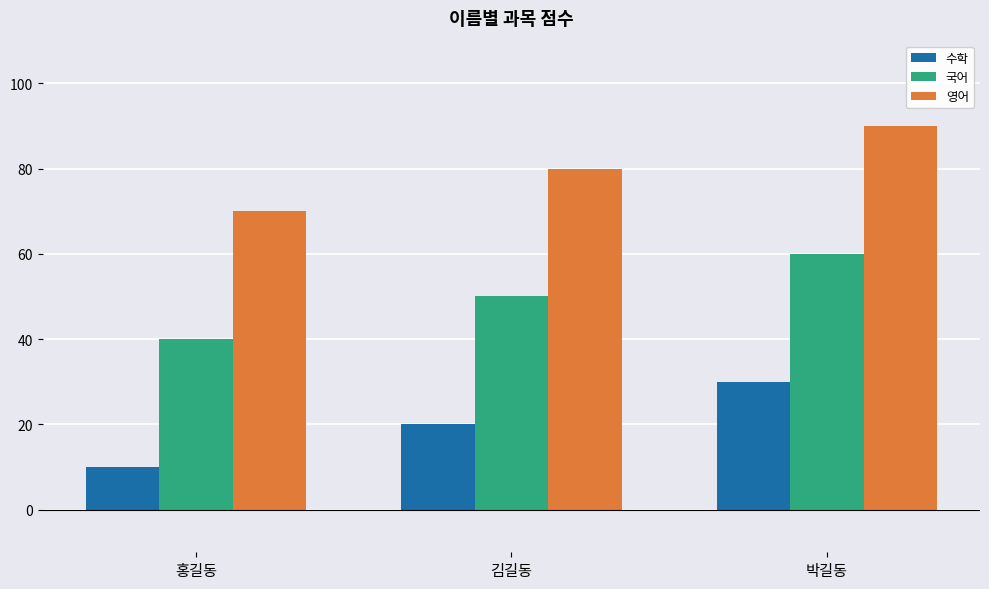

The value of 국어 at 김길동 is 72. True or false?

False